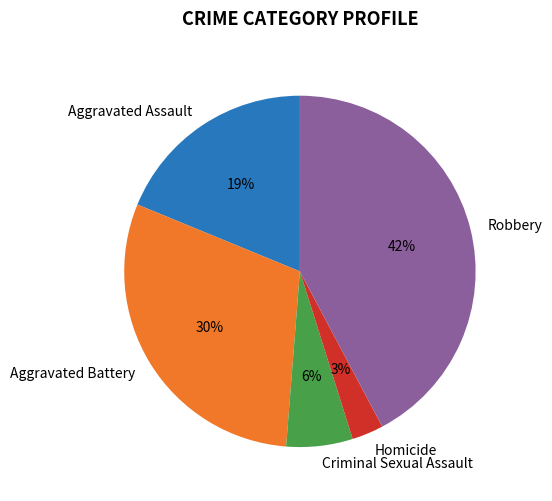

To the nearest percent, what is the difference between the largest and smallest slice percentages?

39%